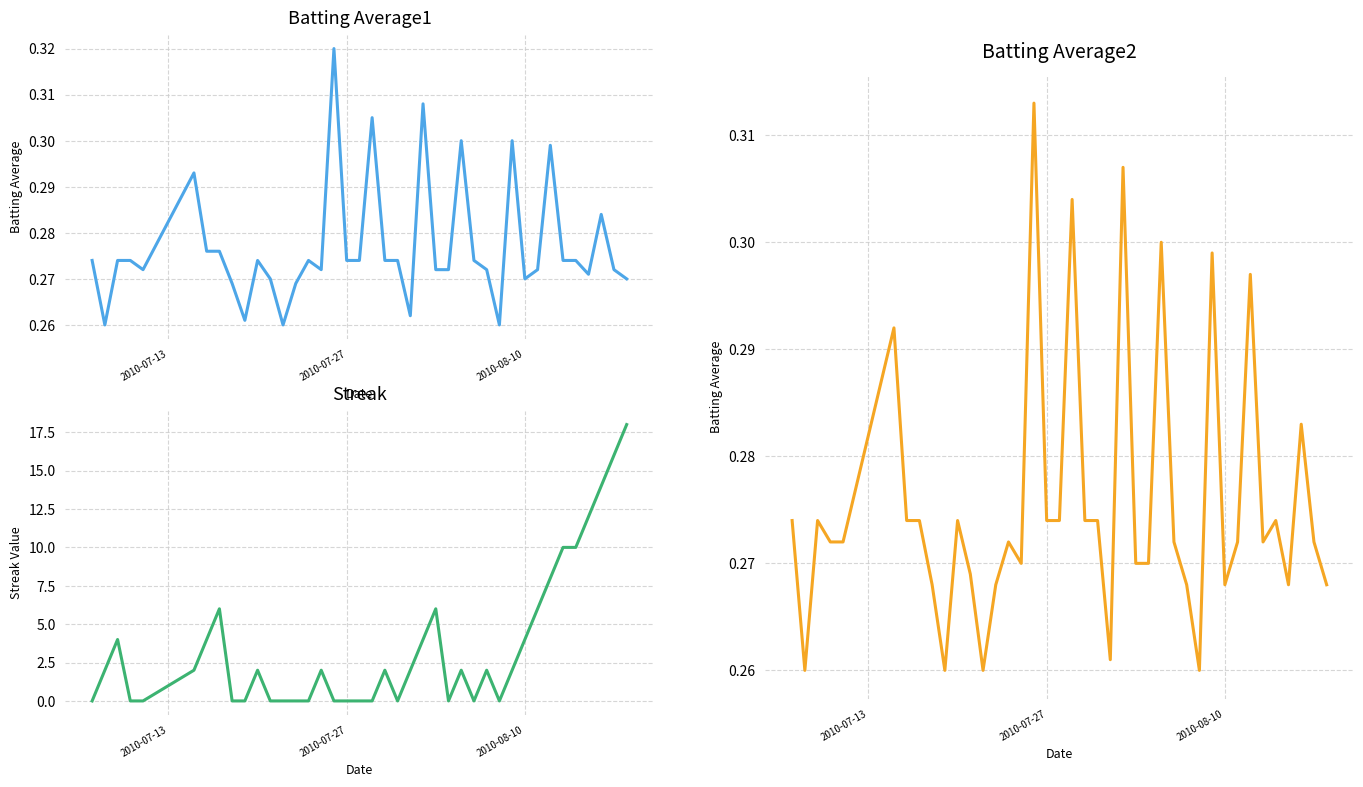

Which series has the largest total across all categories?

Streak